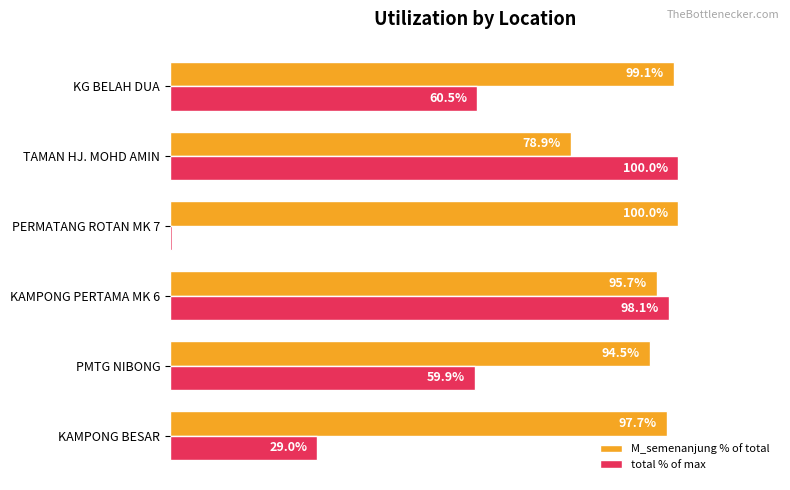

Which series has the largest total across all categories?

M_semenanjung % of total